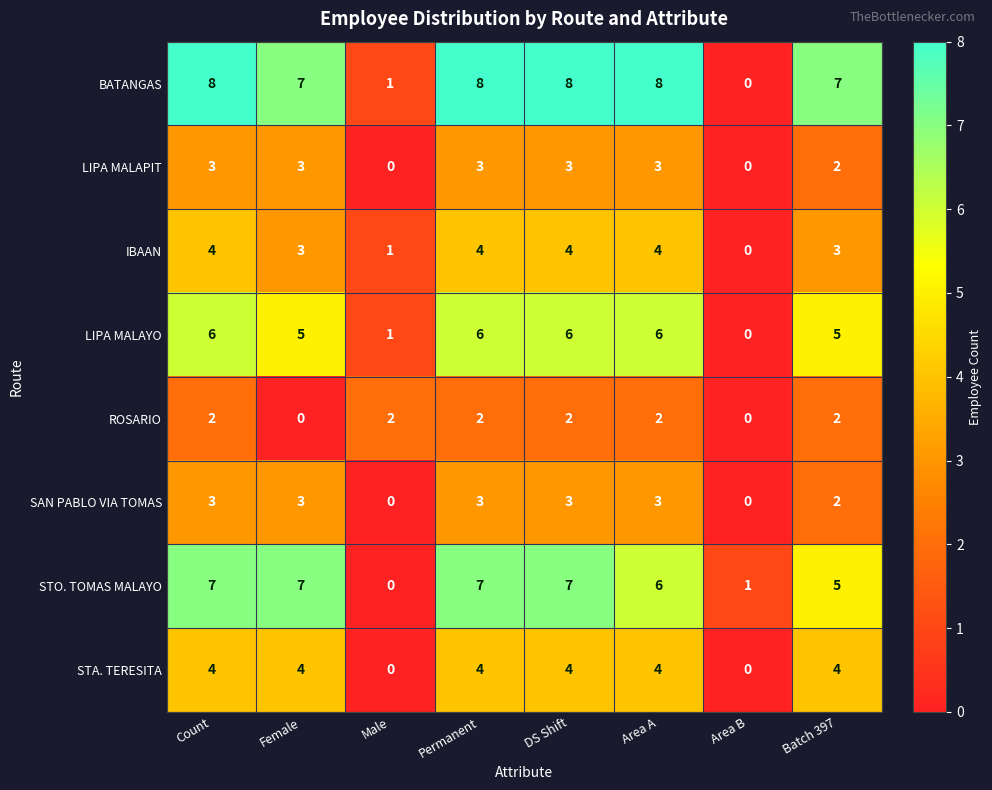

What is the spread (max minus min) of values at Permanent?

6